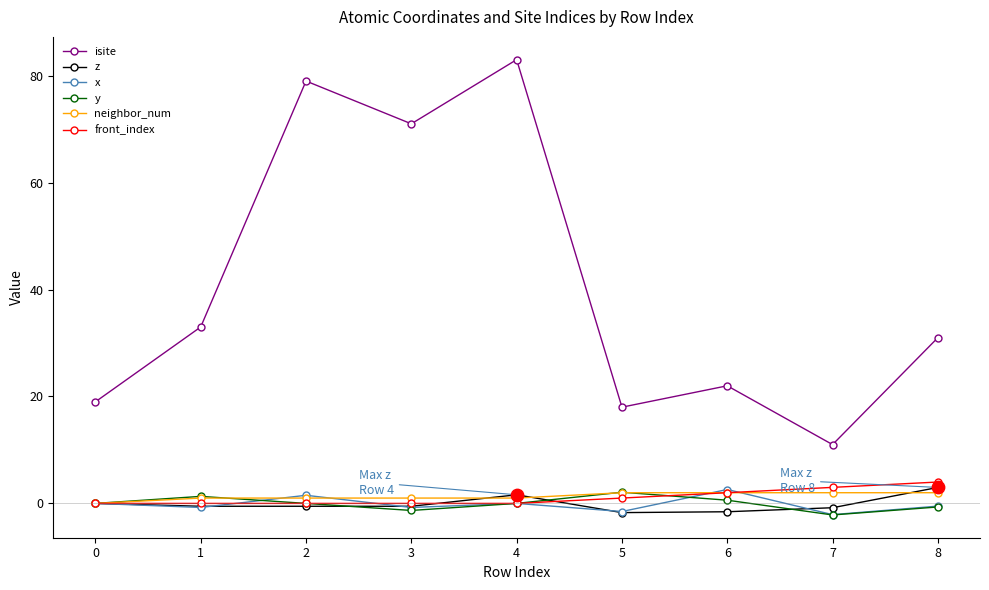

Is the value of neighbor_num at 5 greater than the value of z at 5?

Yes